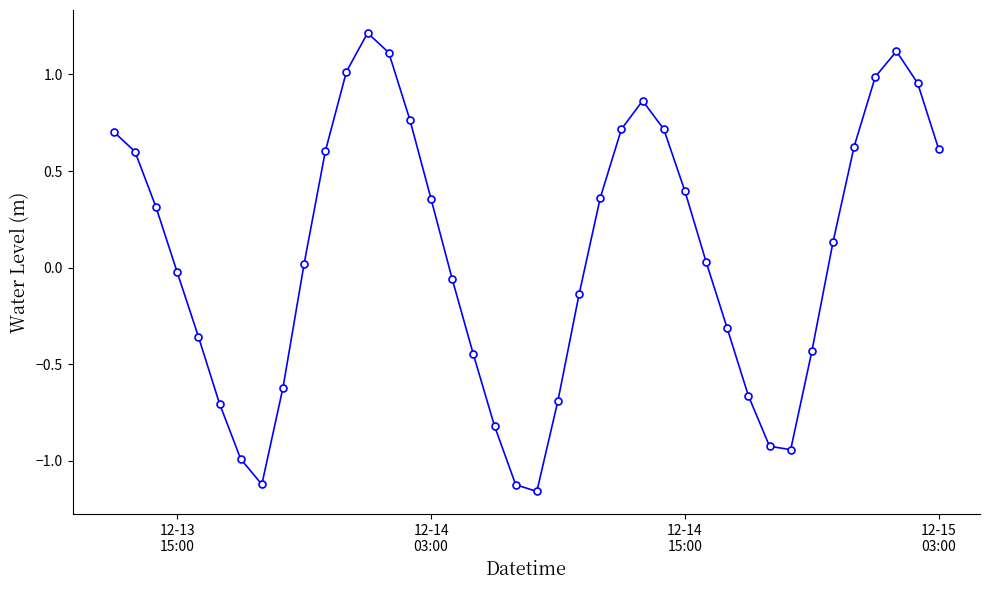

How many points are lower than both their immediate neighbors (excluding endpoints)?

3